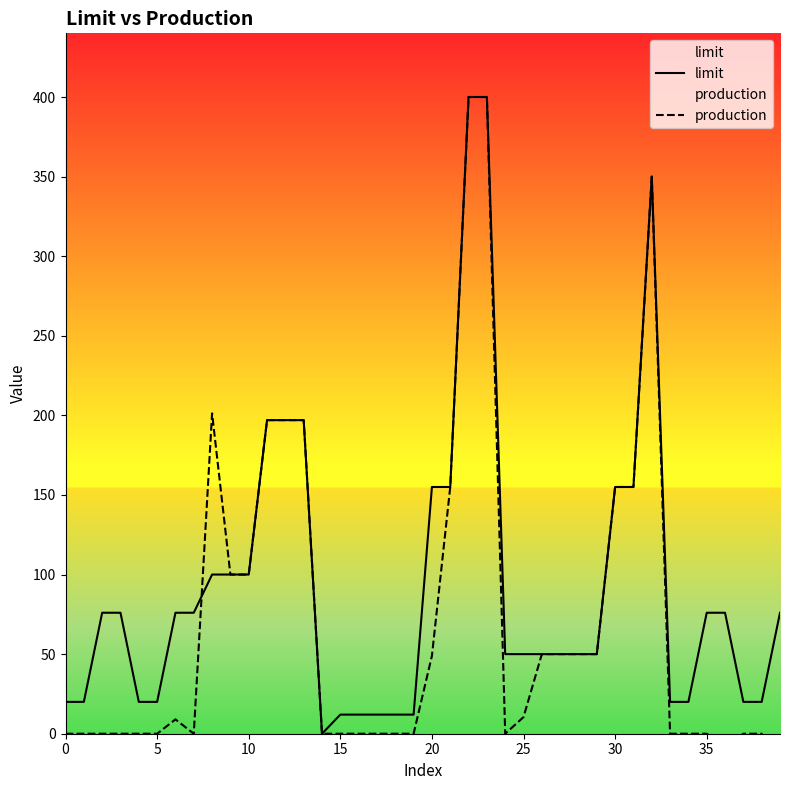

How many values in limit are above zero?

39